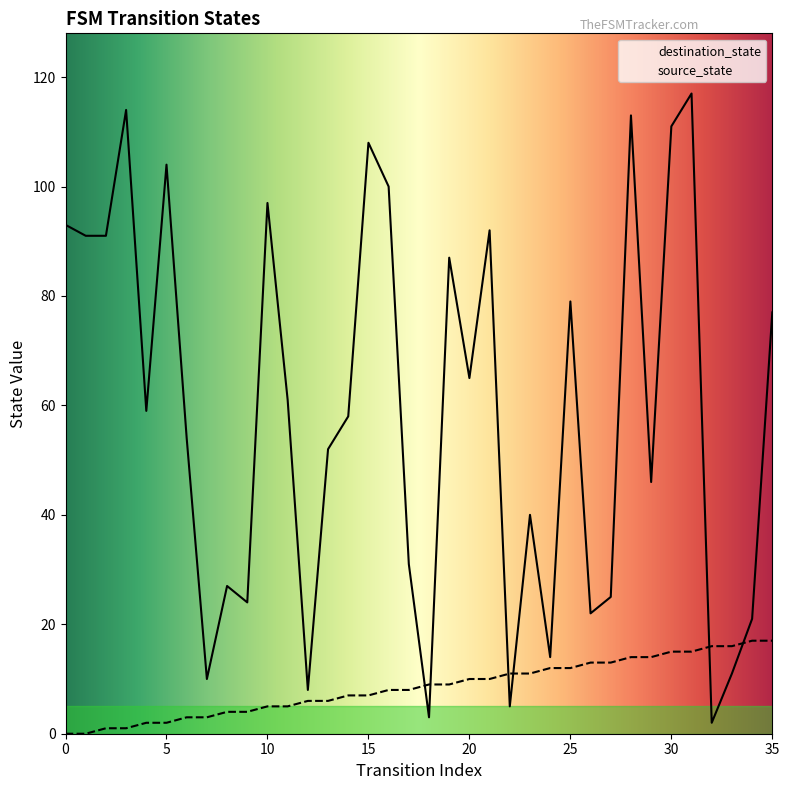

Count the number of data series in this chart.

2